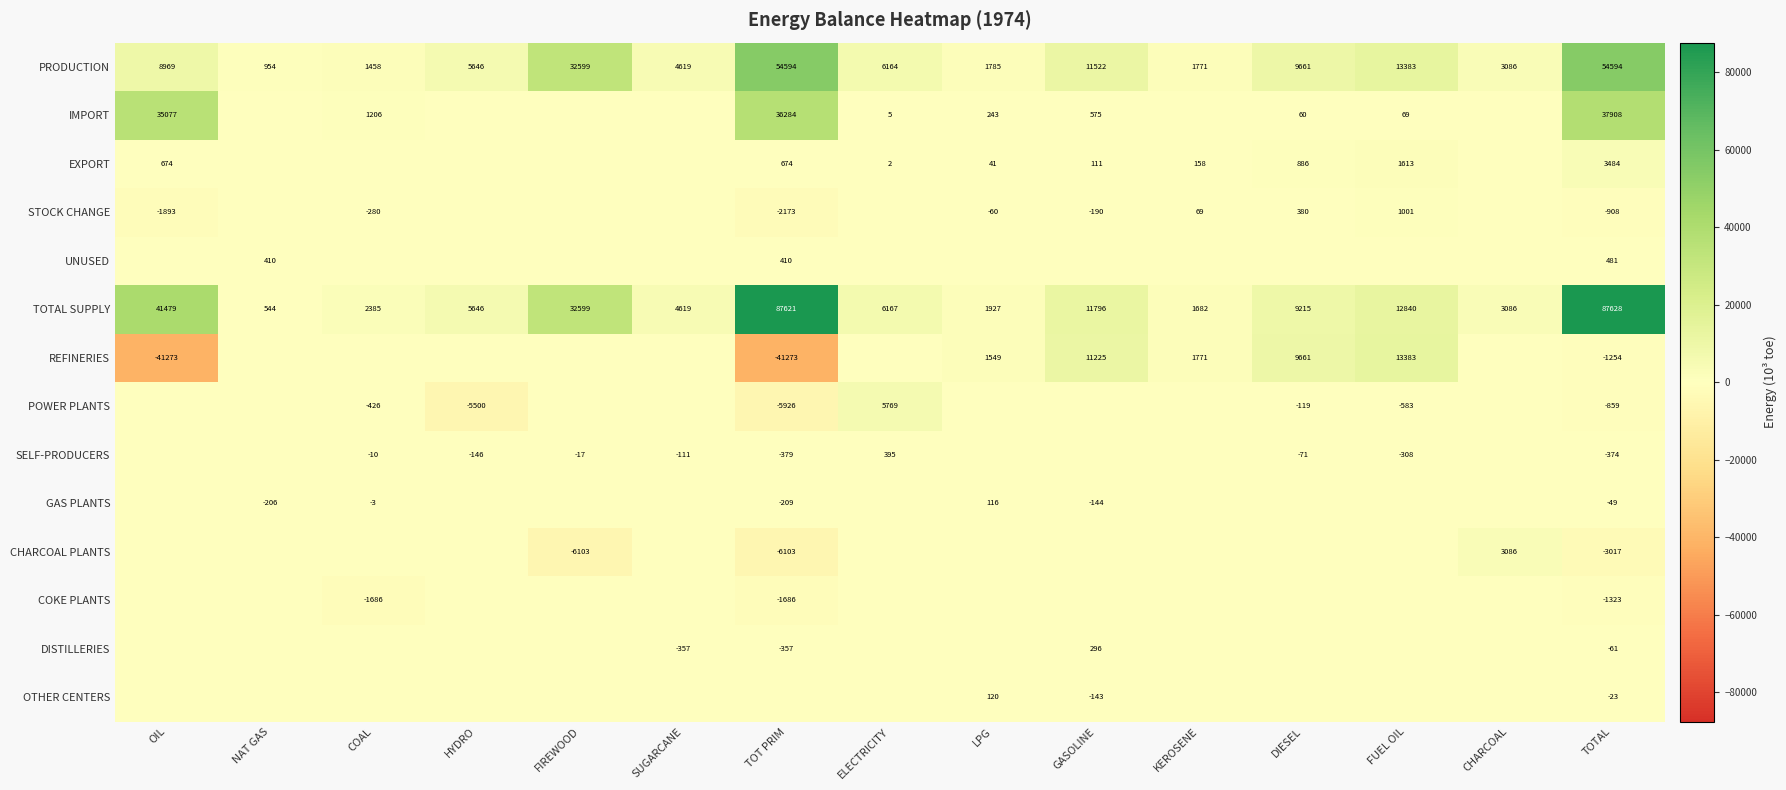

The value of SELF-PRODUCERS at TOTAL is -374. True or false?

True